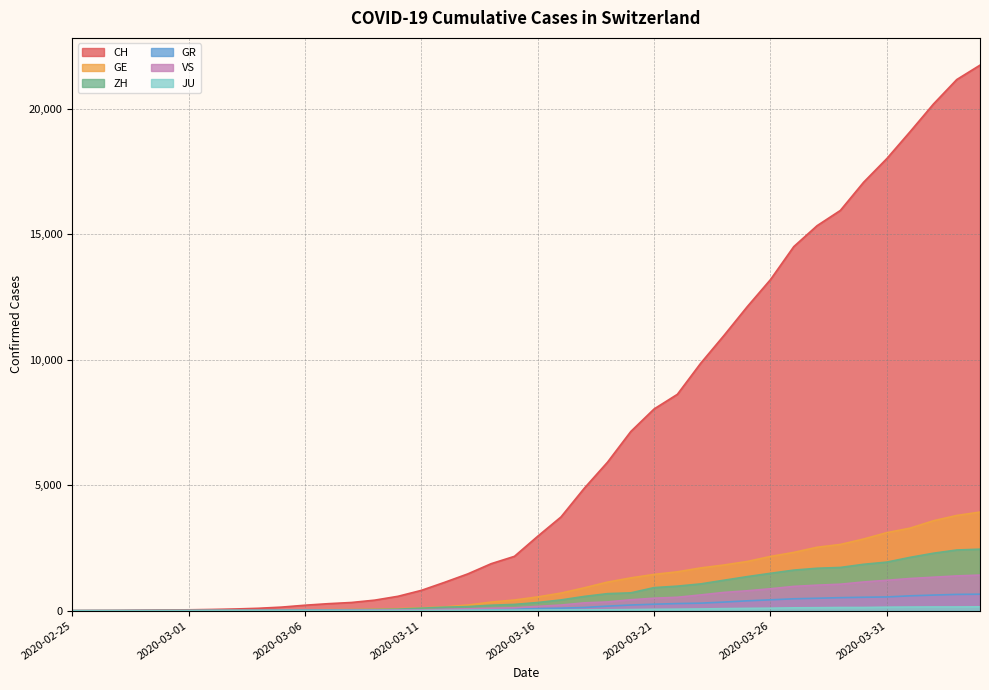

True or false: CH has more than 1 interior local peaks.

False